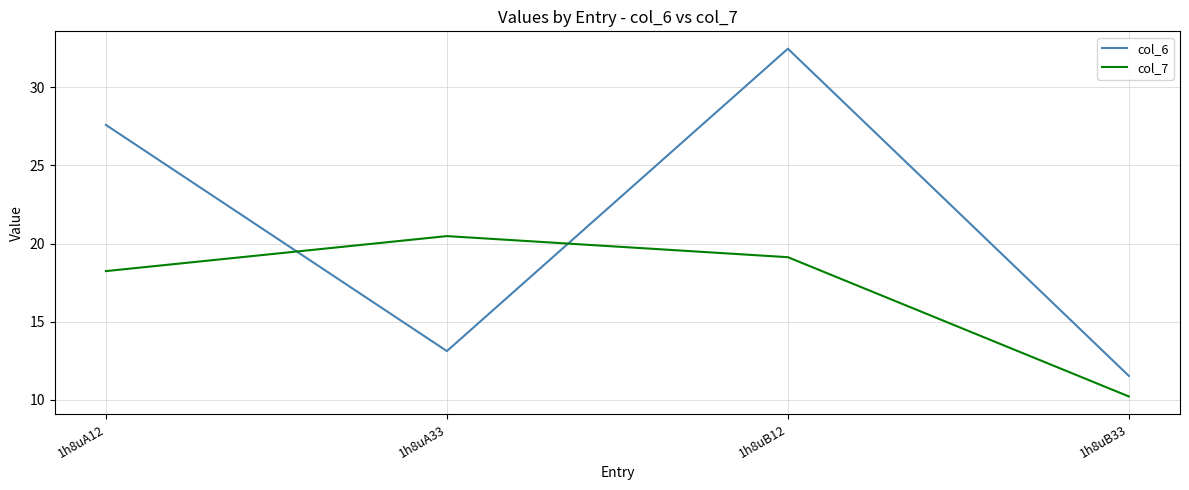

Which series has the widest spread of values?

col_6